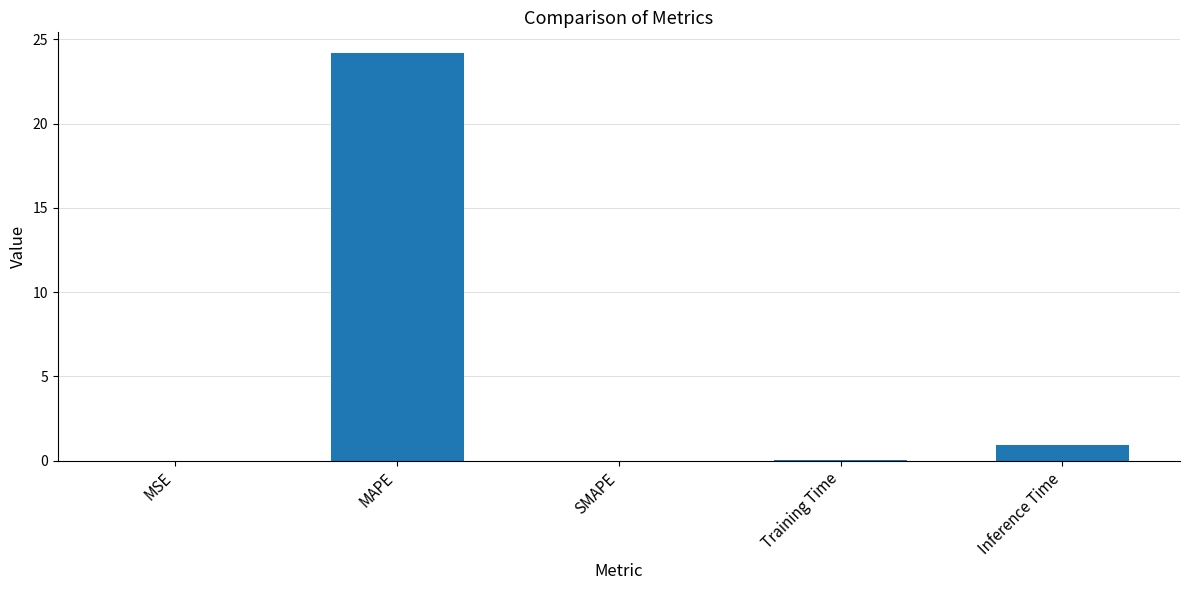

The chart shows a value of 15.9 at SMAPE. True or false?

False